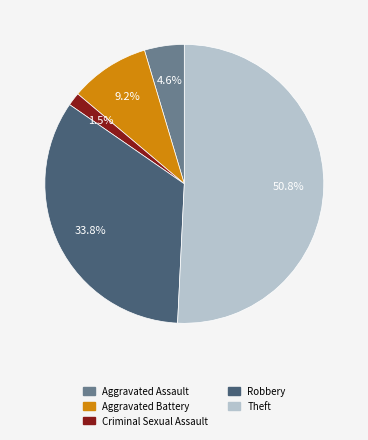

Which has a higher value, Criminal Sexual Assault or Aggravated Assault?

Aggravated Assault